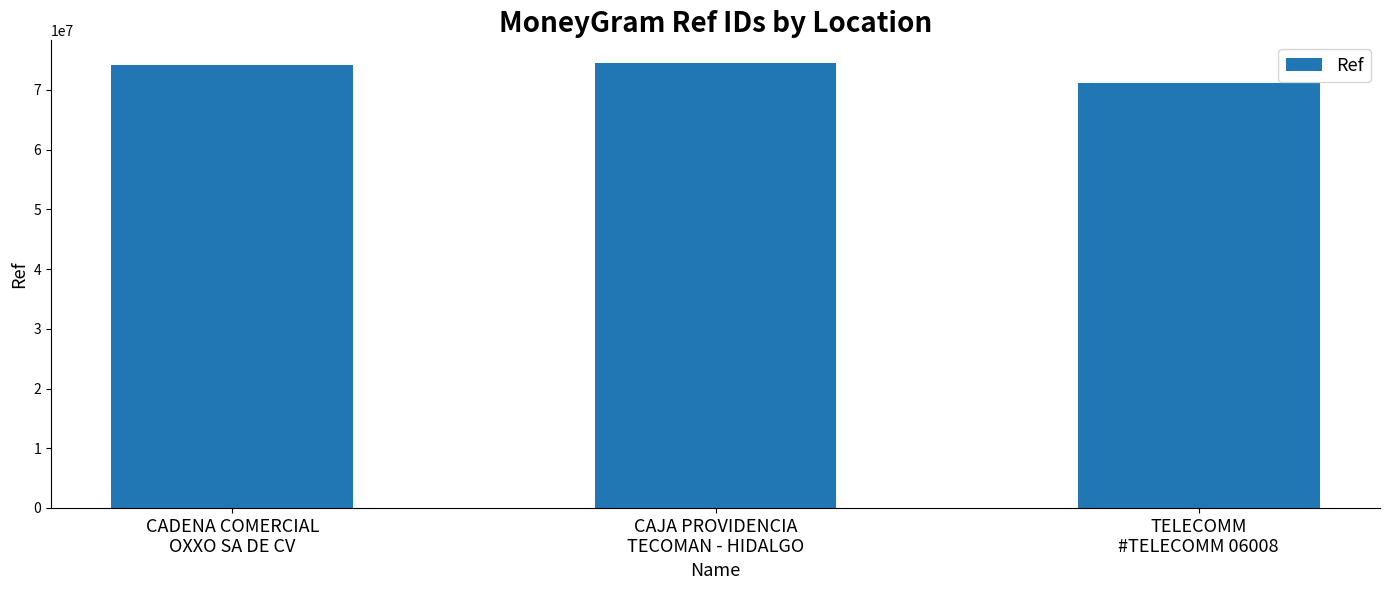

The value at TELECOMM
#TELECOMM 06008 is 20273573. True or false?

False